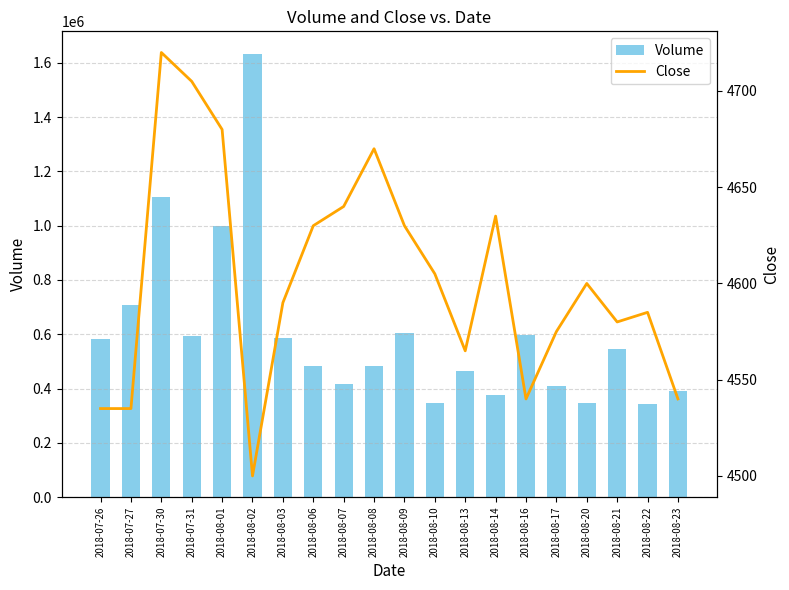

Reading right to left, transcribe all the data shown in this chart.

Volume: 2018-08-23=391970	2018-08-22=342526	2018-08-21=547088	2018-08-20=346682	2018-08-17=407797	2018-08-16=598300	2018-08-14=376638	2018-08-13=465676	2018-08-10=345025	2018-08-09=604377	2018-08-08=484189	2018-08-07=415512	2018-08-06=481574	2018-08-03=587182	2018-08-02=1634525	2018-08-01=999629	2018-07-31=594579	2018-07-30=1105539	2018-07-27=706797	2018-07-26=583058
Close: 2018-08-23=4540	2018-08-22=4585	2018-08-21=4580	2018-08-20=4600	2018-08-17=4575	2018-08-16=4540	2018-08-14=4635	2018-08-13=4565	2018-08-10=4605	2018-08-09=4630	2018-08-08=4670	2018-08-07=4640	2018-08-06=4630	2018-08-03=4590	2018-08-02=4500	2018-08-01=4680	2018-07-31=4705	2018-07-30=4720	2018-07-27=4535	2018-07-26=4535